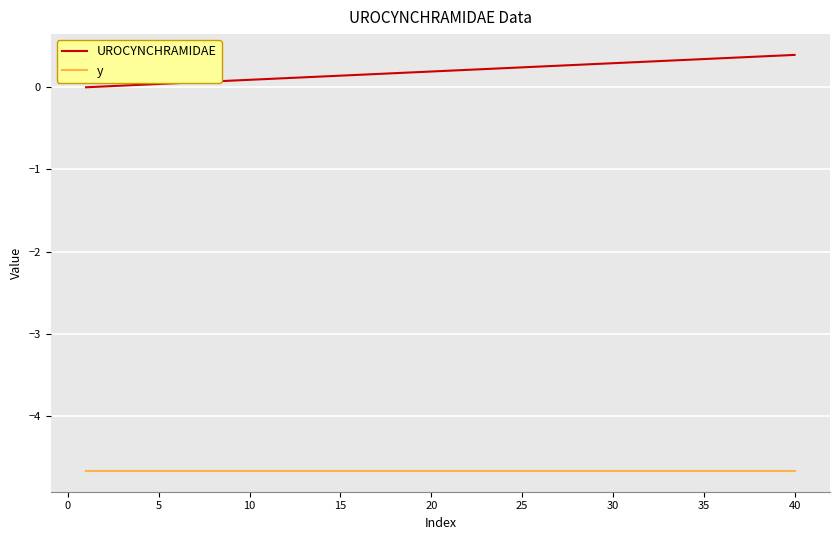

True or false: UROCYNCHRAMIDAE and y intersect in this chart.

False